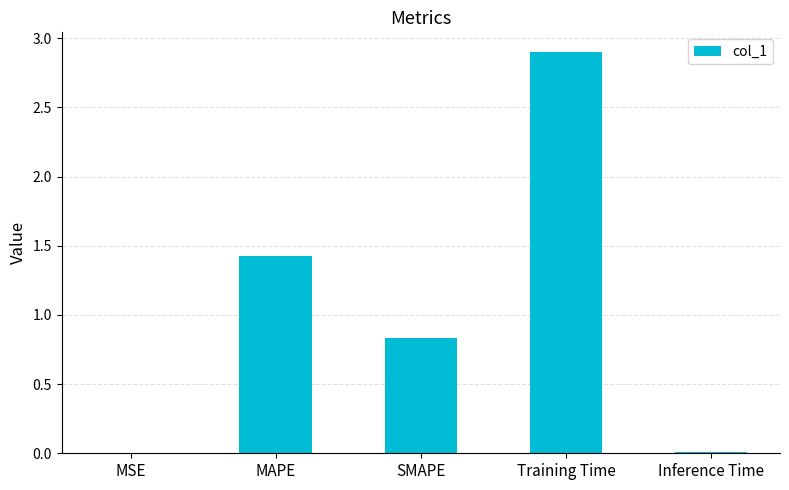

Between Training Time and Inference Time, which is larger?

Training Time